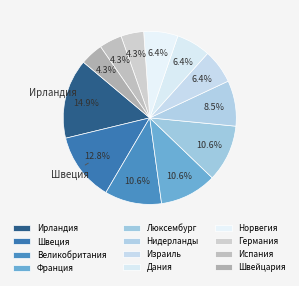

How much of the chart is everything except Франция?

89.4%